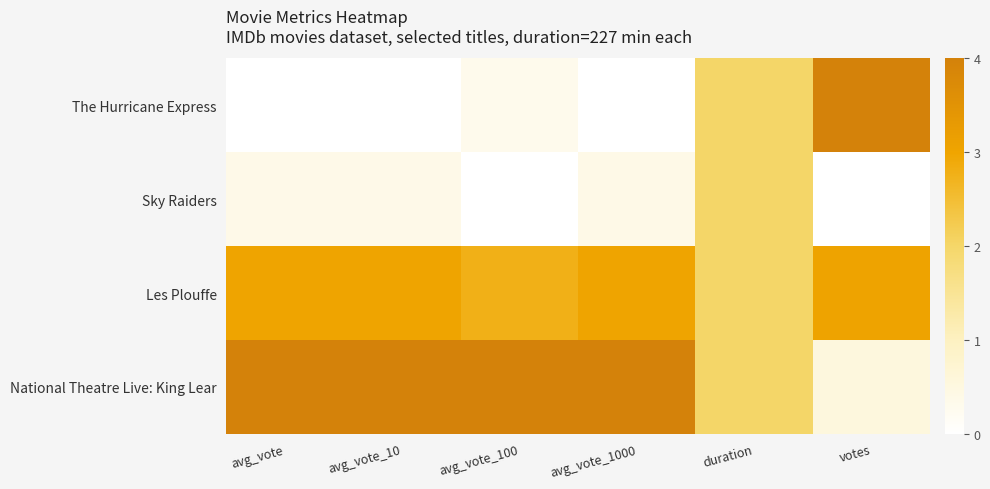

Which category has the lowest value across all series?

avg_vote